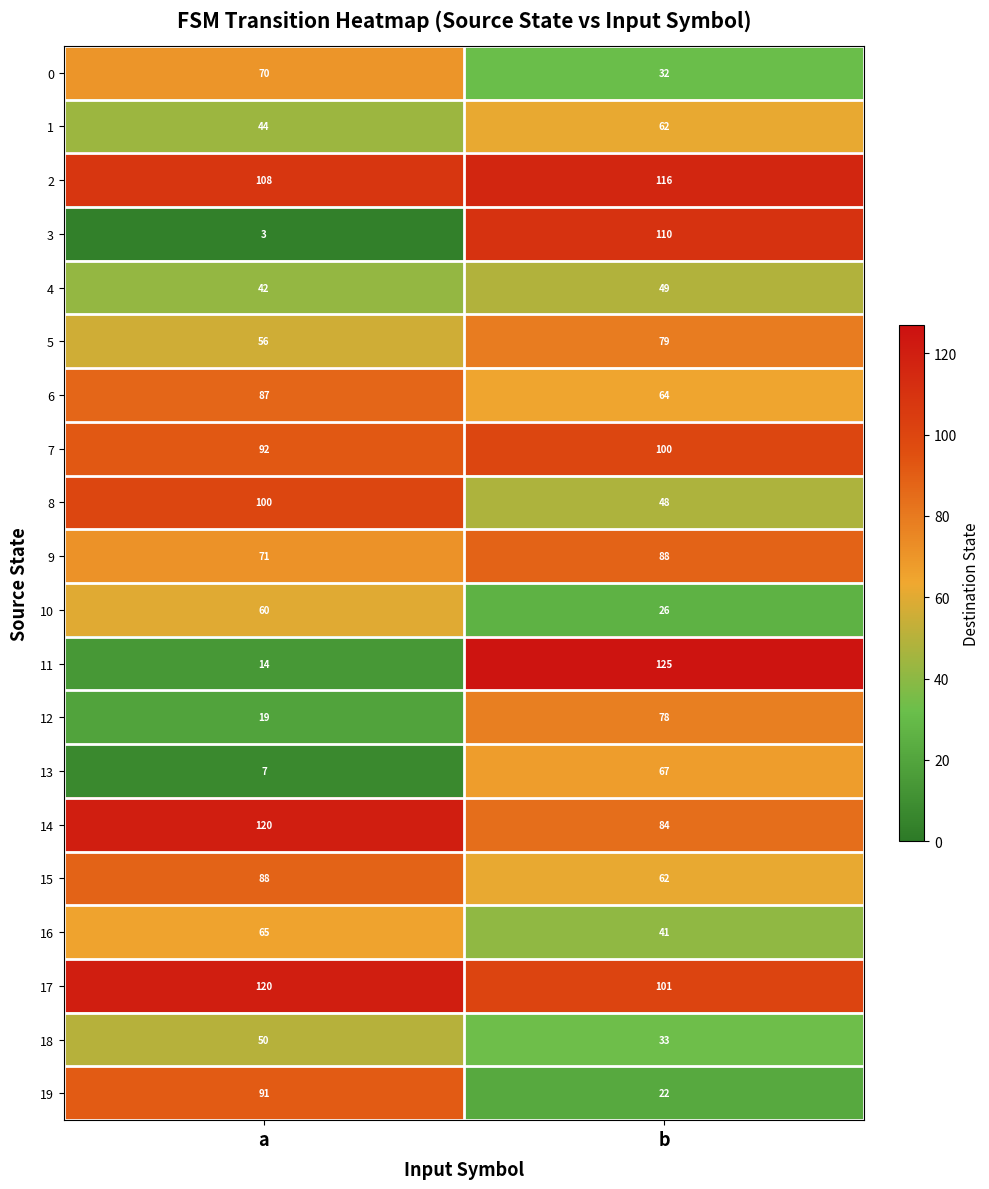

What is the difference between the maximum and minimum values in the 14 series?

36